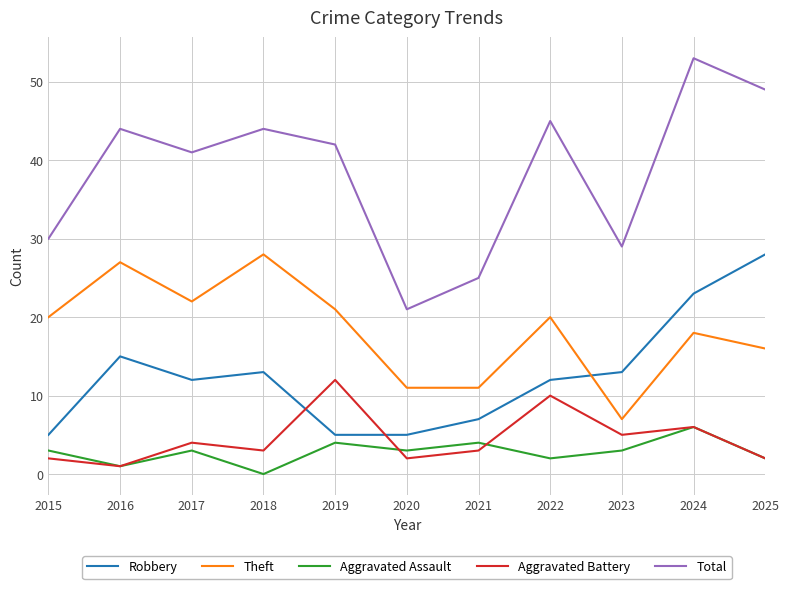

Reading right to left, transcribe all the data shown in this chart.

Robbery: 28	23	13	12	7	5	5	13	12	15	5
Theft: 16	18	7	20	11	11	21	28	22	27	20
Aggravated Assault: 2	6	3	2	4	3	4	0	3	1	3
Aggravated Battery: 2	6	5	10	3	2	12	3	4	1	2
Total: 49	53	29	45	25	21	42	44	41	44	30